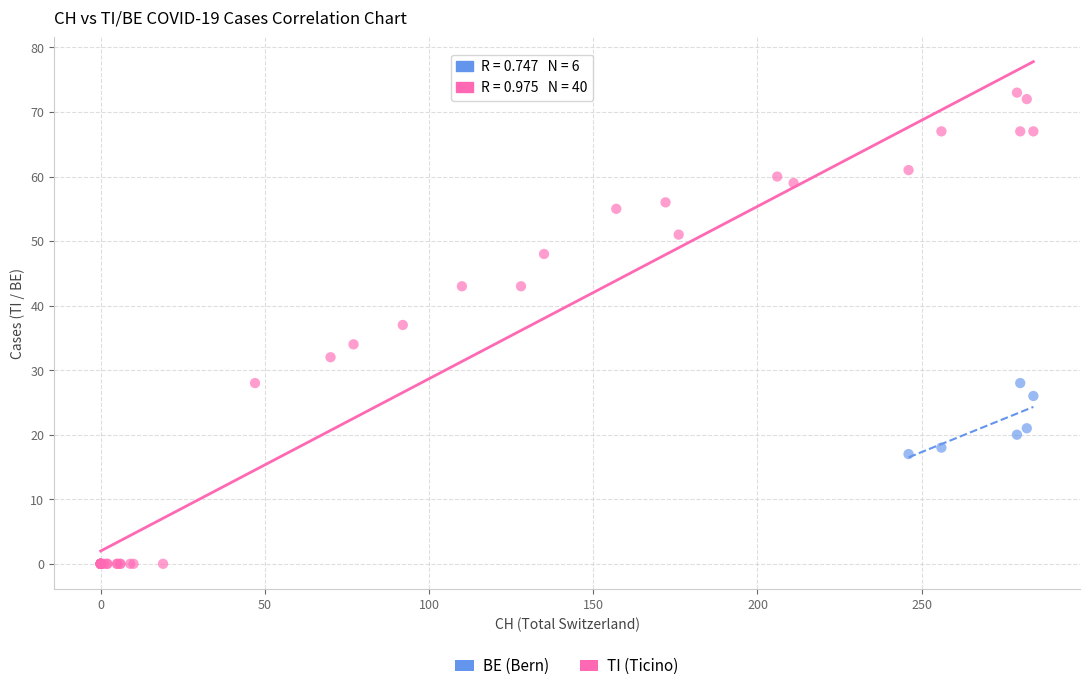

Which series has the largest Y range (max minus min)?

TI (Ticino)